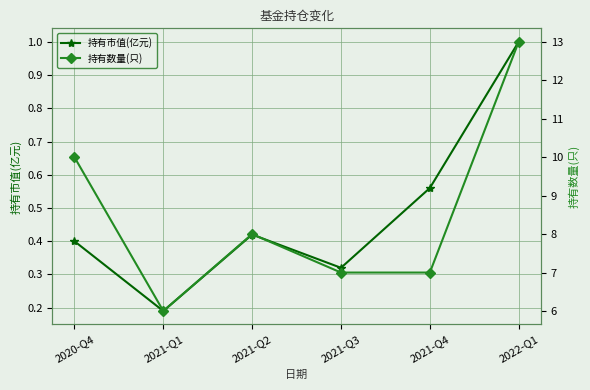

Does the chart display data point markers on the line(s)?

Yes